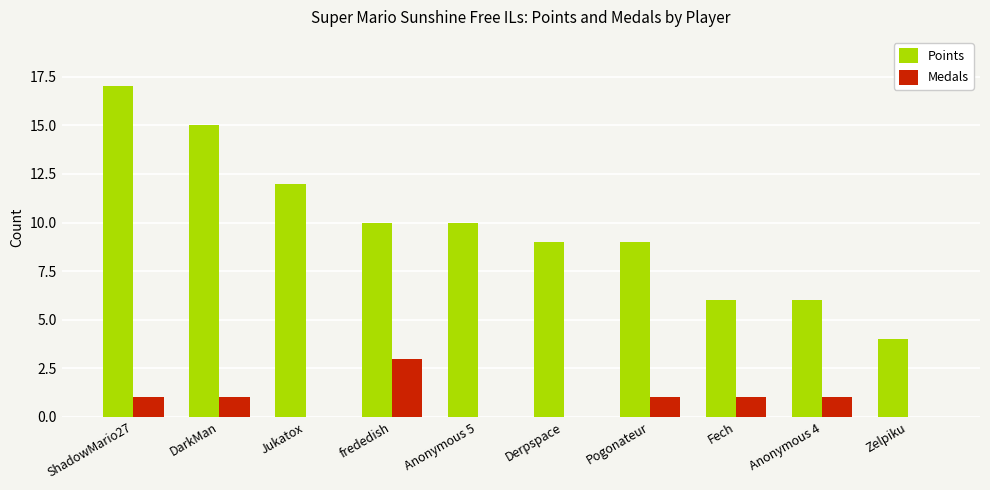

At which category is the sum across all series the highest?

ShadowMario27